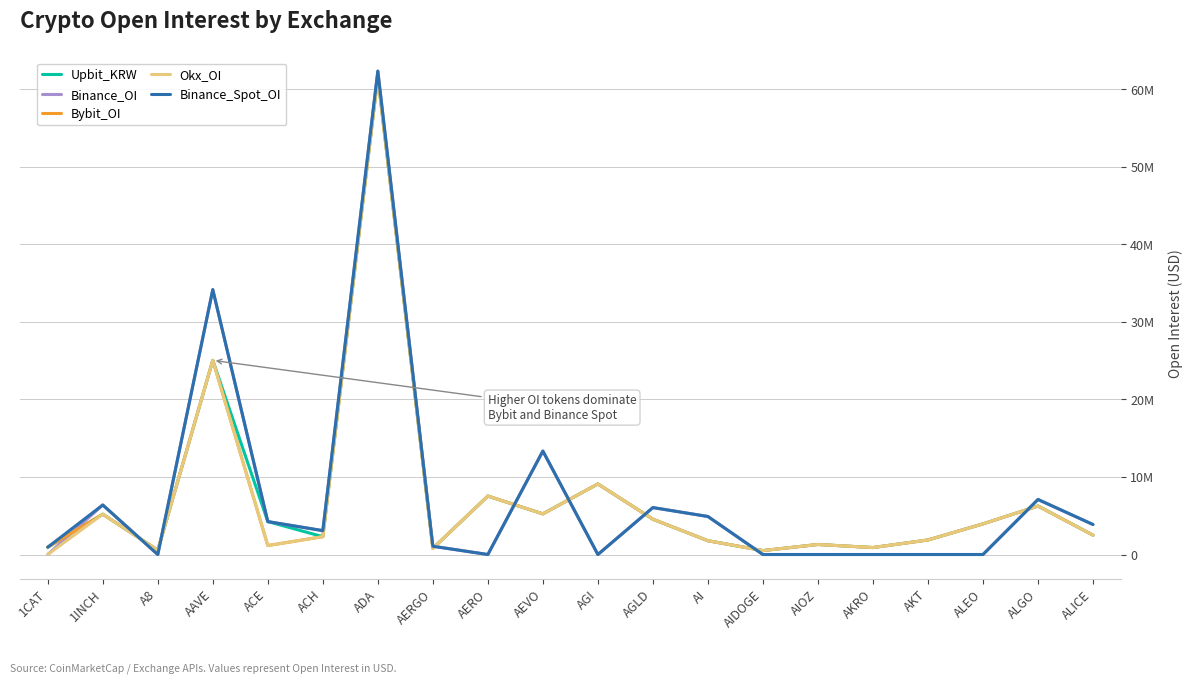

What are all the series names shown in the legend?

Upbit_KRW, Binance_OI, Bybit_OI, Okx_OI, Binance_Spot_OI